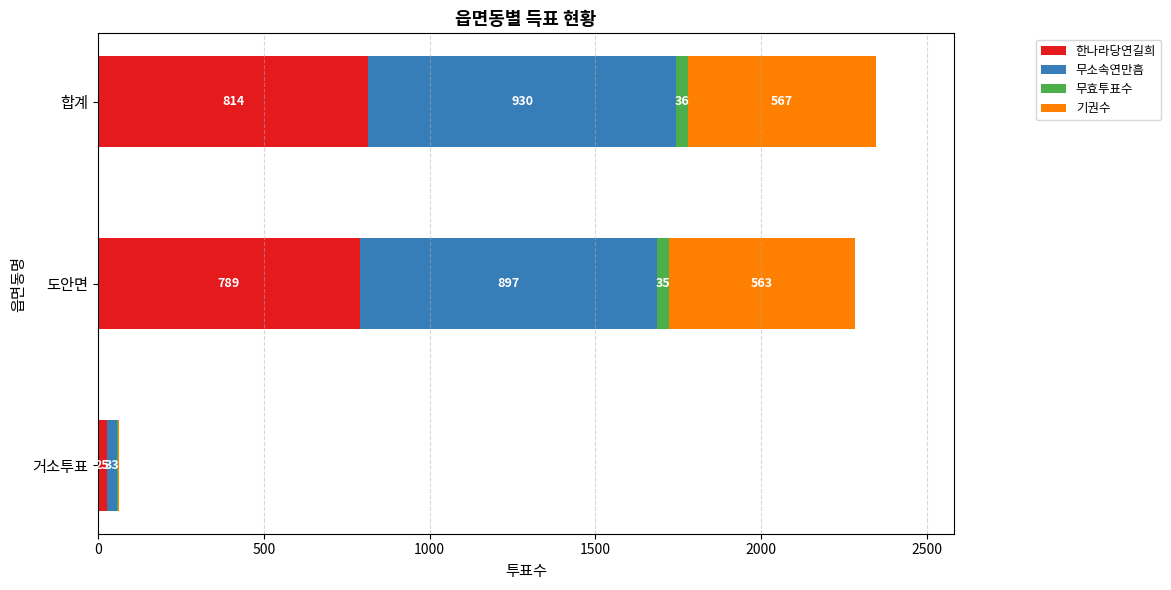

Which category has the highest value in the 한나라당연길희 series?

합계